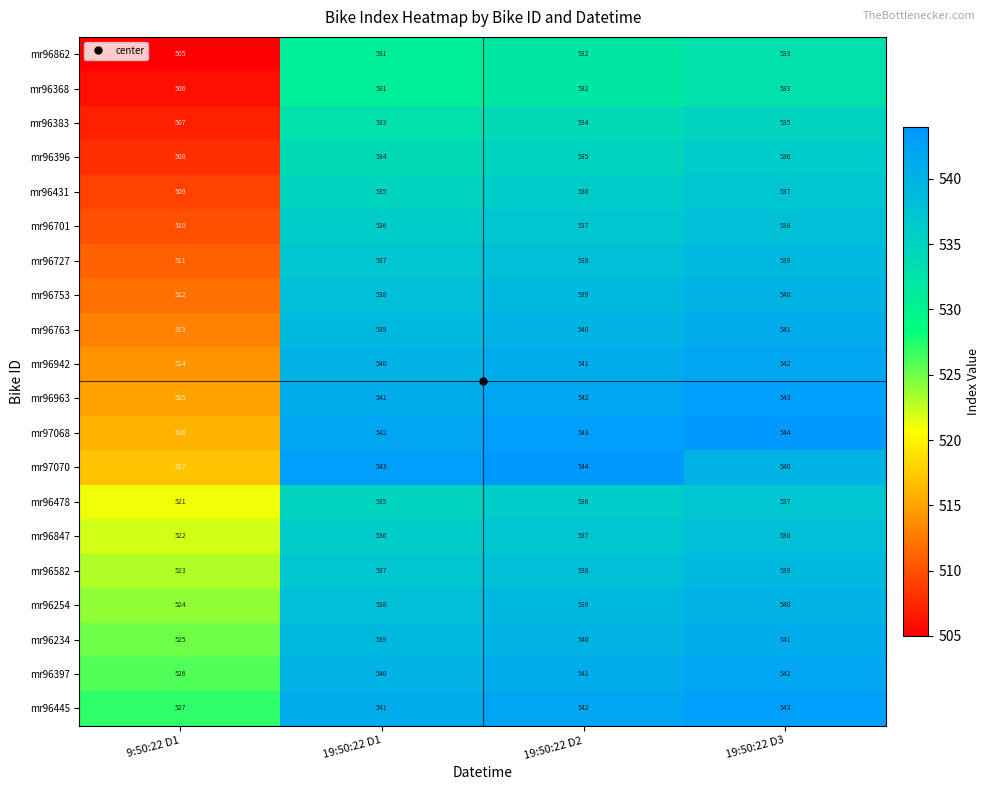

What is the difference between the highest and lowest values at 19:50:22 D1?

12